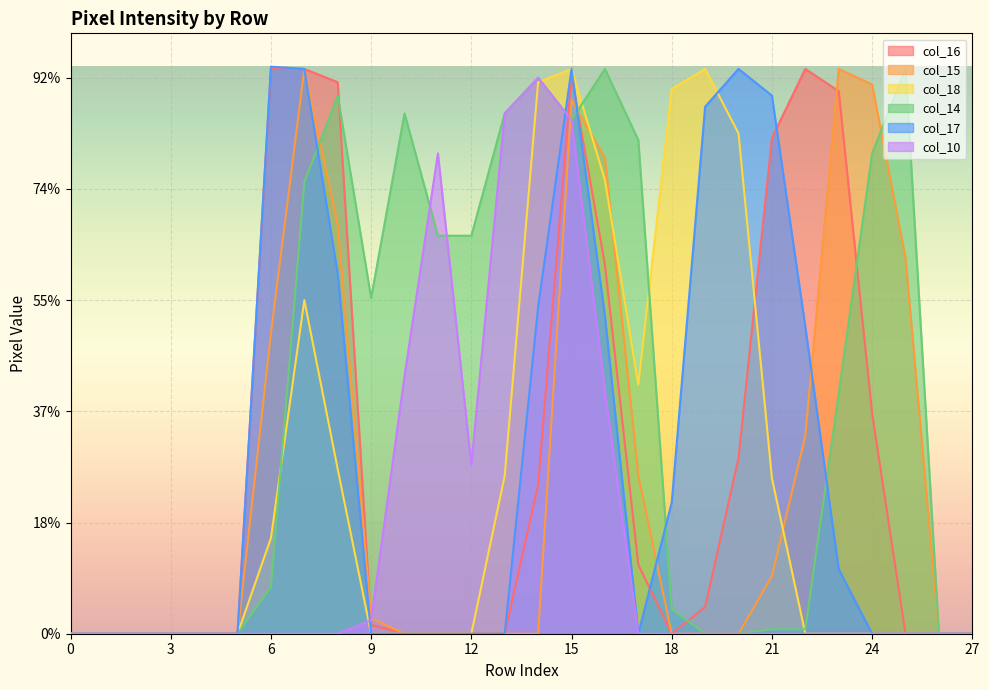

Where is col_15 nearest to the value 127?

6